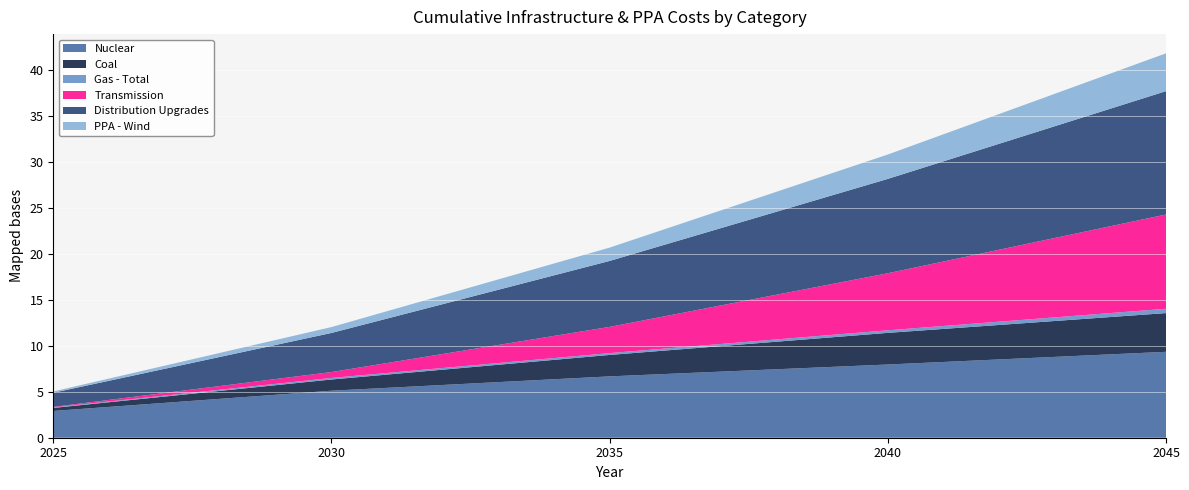

Reading left to right, list all the values displayed in this chart.

Nuclear: 2025=2.9	2030=5.1	2035=6.7	2040=8.0	2045=9.3
Coal: 2025=0.3	2030=1.2	2035=2.3	2040=3.4	2045=4.2
Gas - Total: 2025=0.1	2030=0.2	2035=0.2	2040=0.3	2045=0.5
Transmission: 2025=0.1	2030=0.6	2035=2.9	2040=6.2	2045=10.2
Distribution Upgrades: 2025=1.5	2030=4.2	2035=7.2	2040=10.3	2045=13.4
PPA - Wind: 2025=0.1	2030=0.6	2035=1.4	2040=2.6	2045=4.1